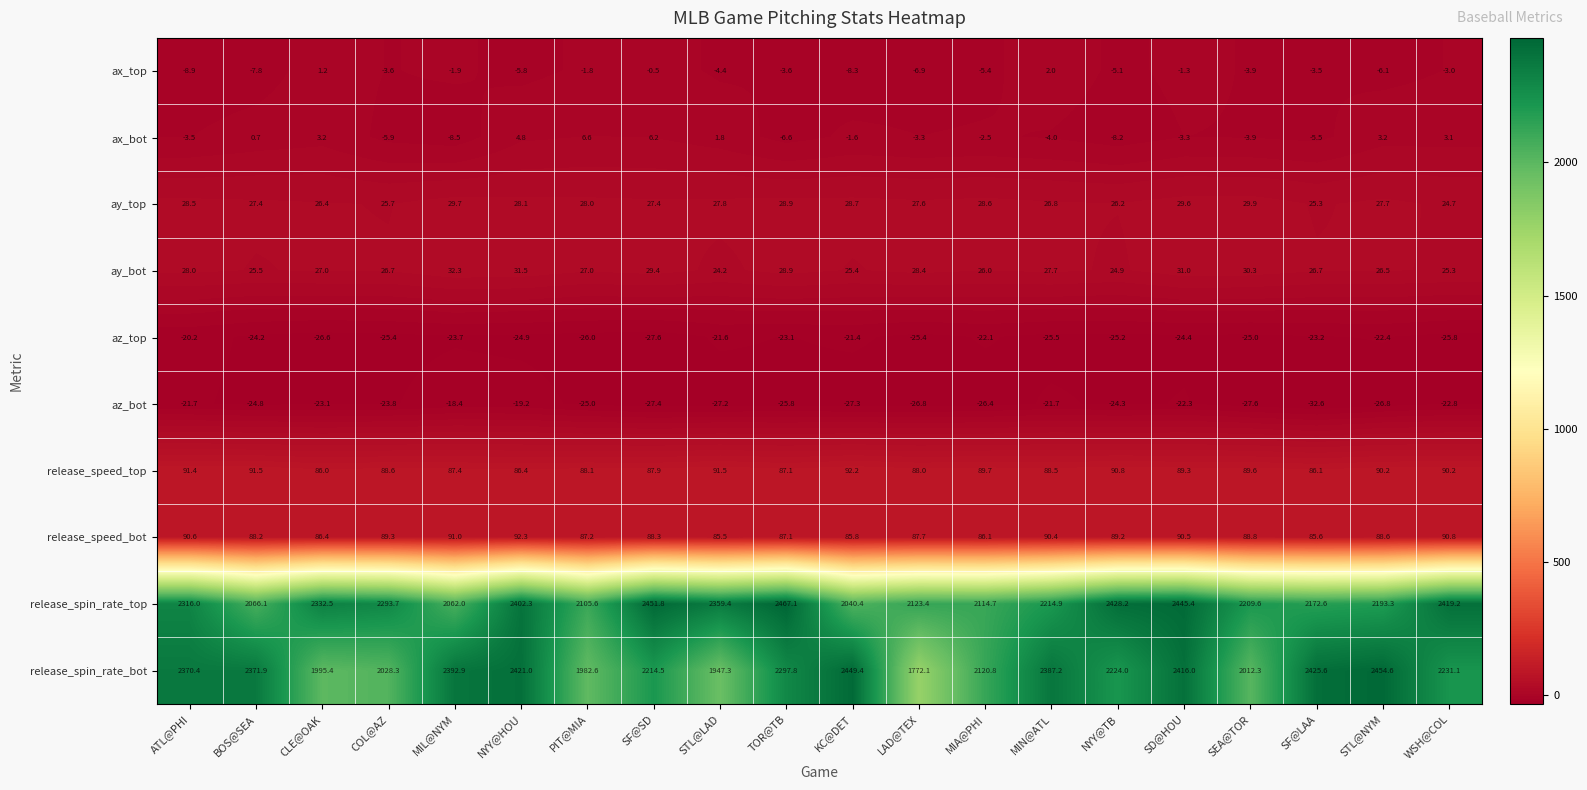

Is it true that az_bot equals -48.3 at SEA@TOR?

False